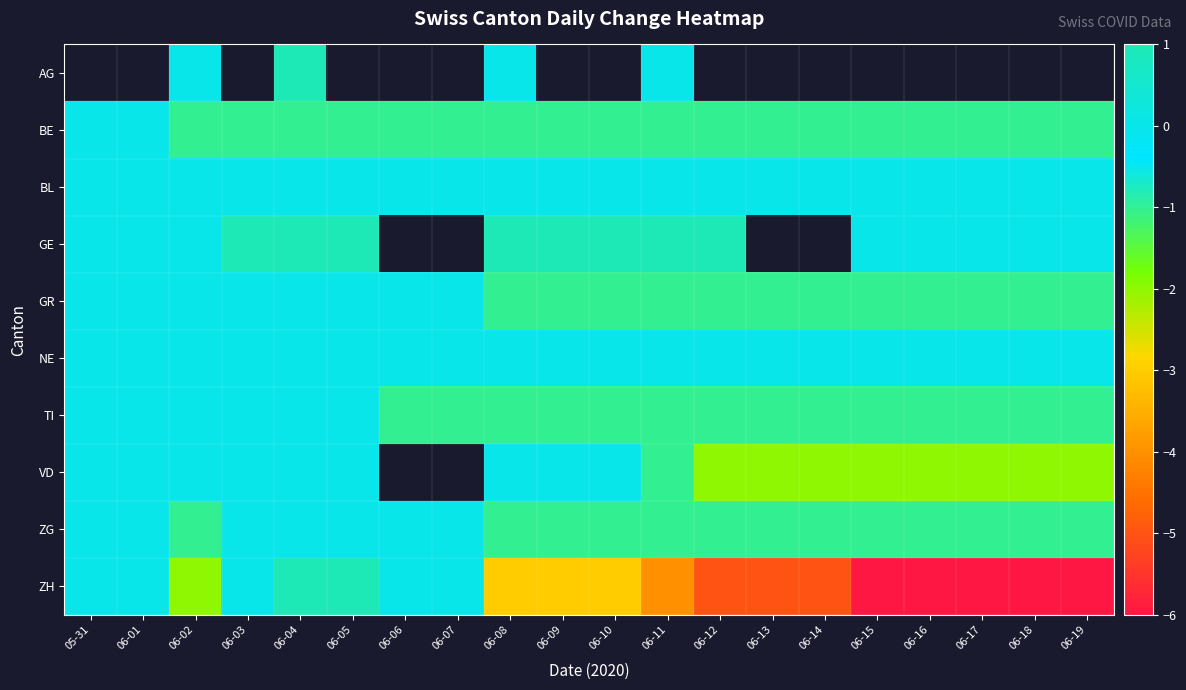

Between 05-31 and 06-01, which series saw the biggest shift?

BE